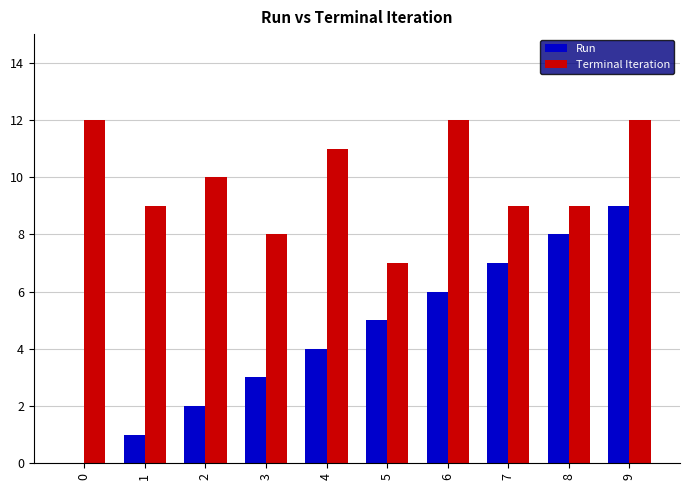

Which series has the largest total across all categories?

Terminal Iteration